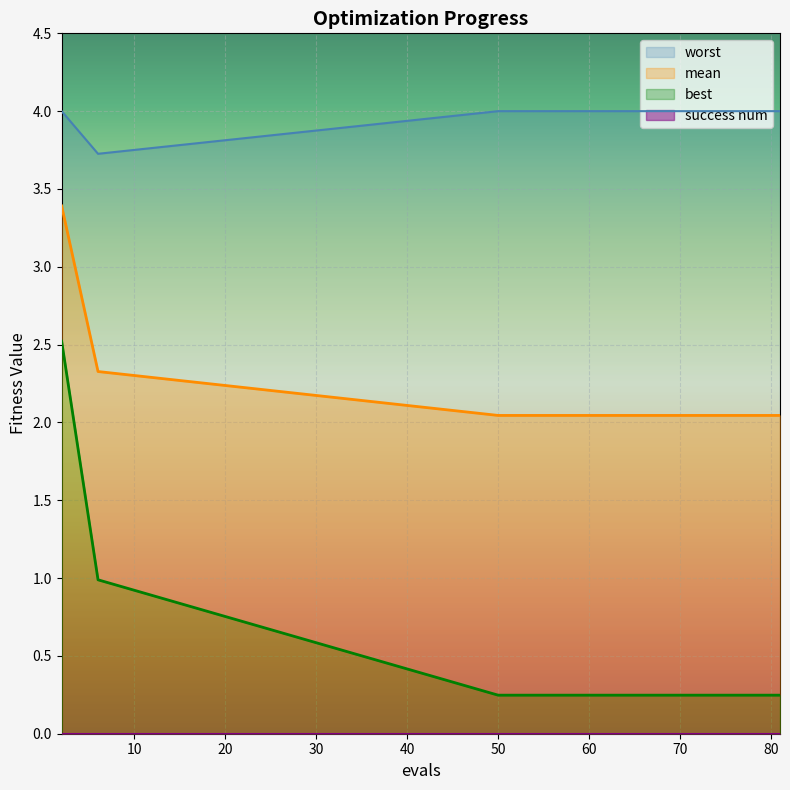

What is the value of the mean point at the 10th from the left?

2.0